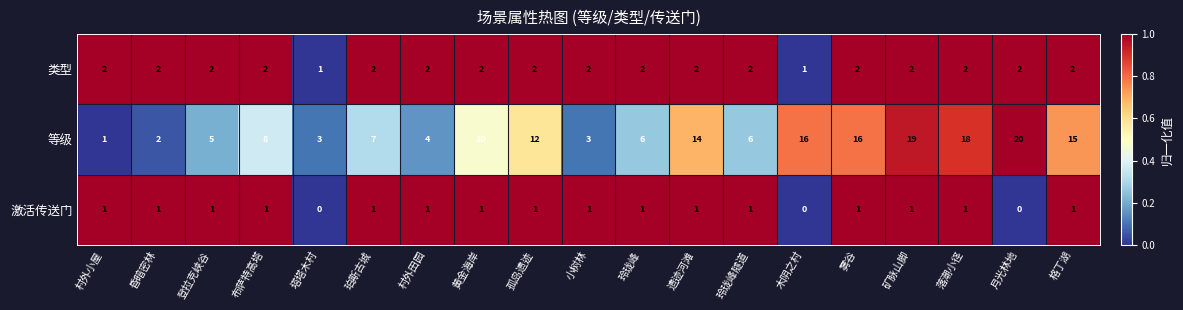

What is the total value across all series at 小树林?

6